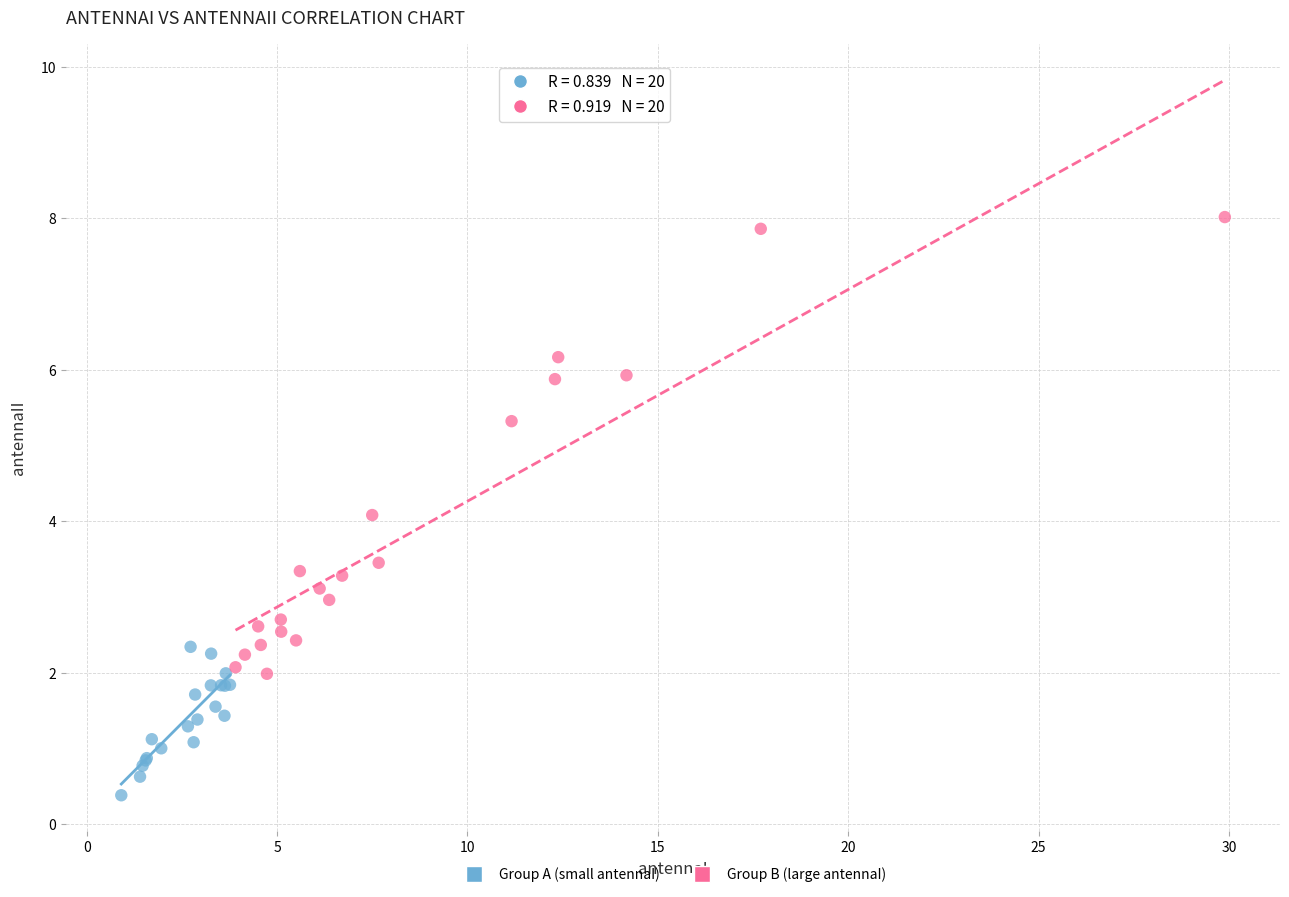

Which series reaches the maximum Y coordinate?

Group B (large antennaI)